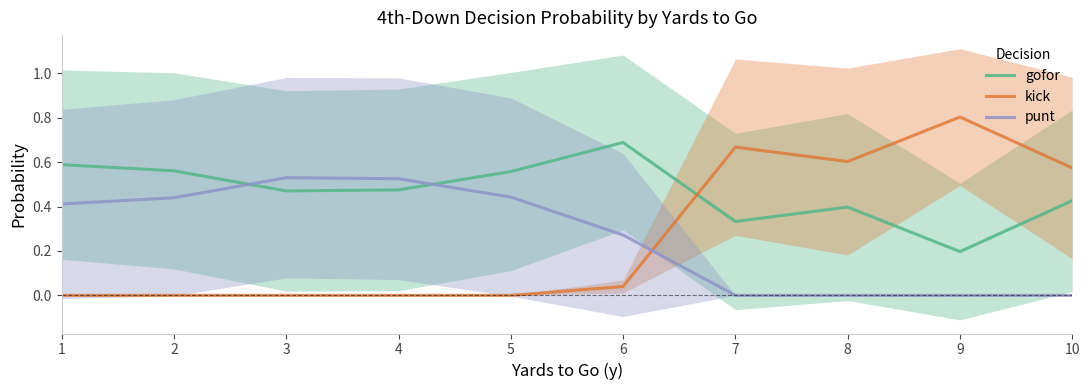

Which category has the highest value in the gofor series?

6